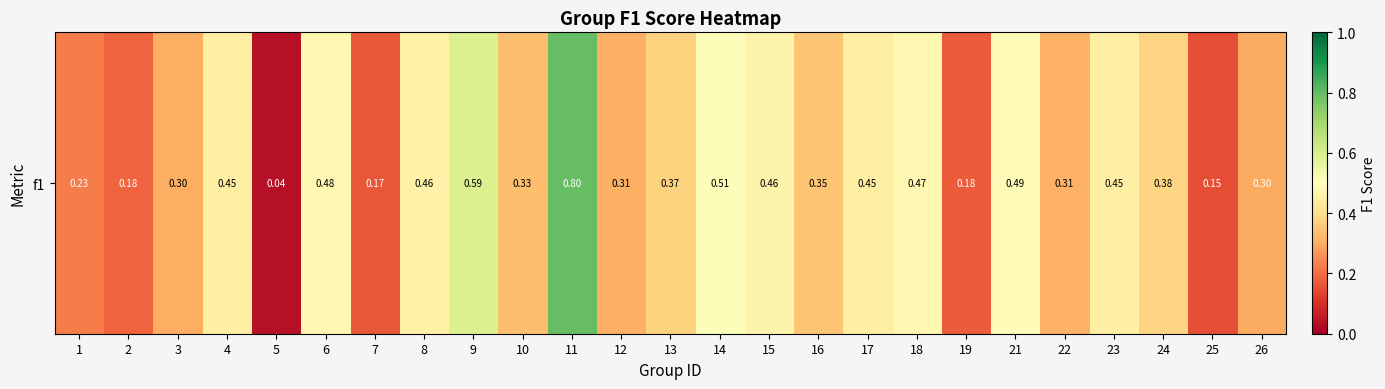

What is the greatest value displayed?

0.8